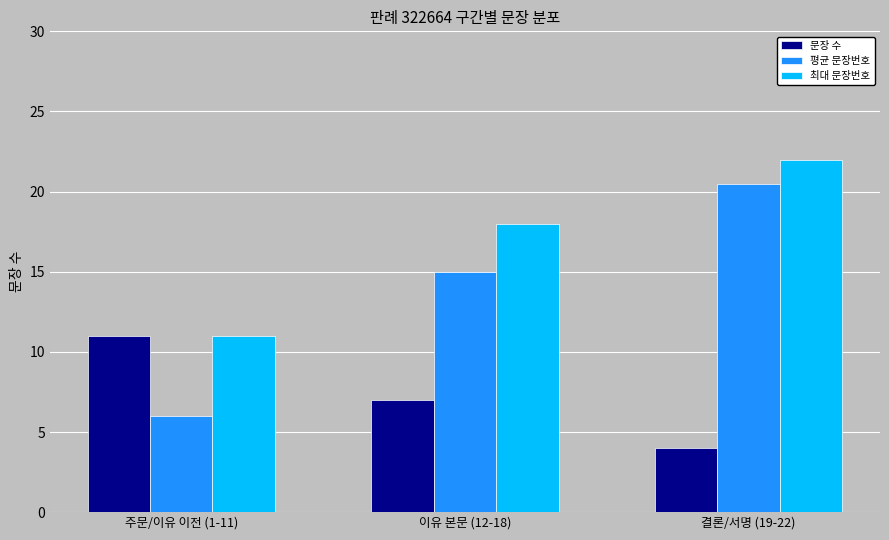

What is the difference between the maximum and second lowest values in the 평균 문장번호 series?

5.5